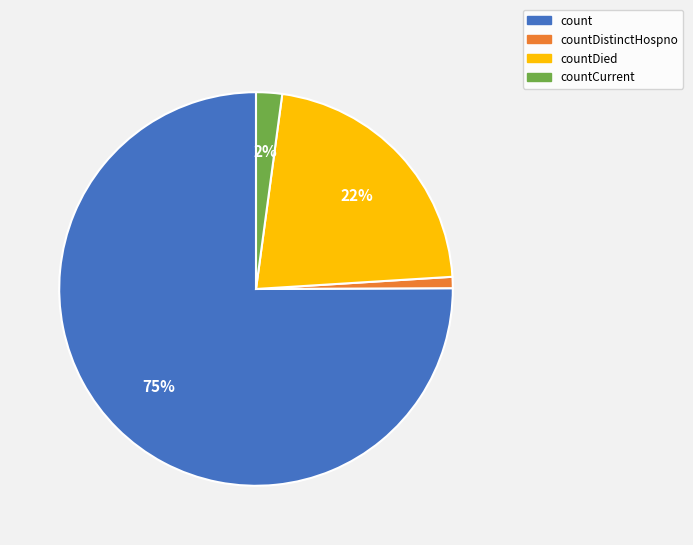

To the nearest percent, what is the difference between the largest and smallest slice percentages?

74%